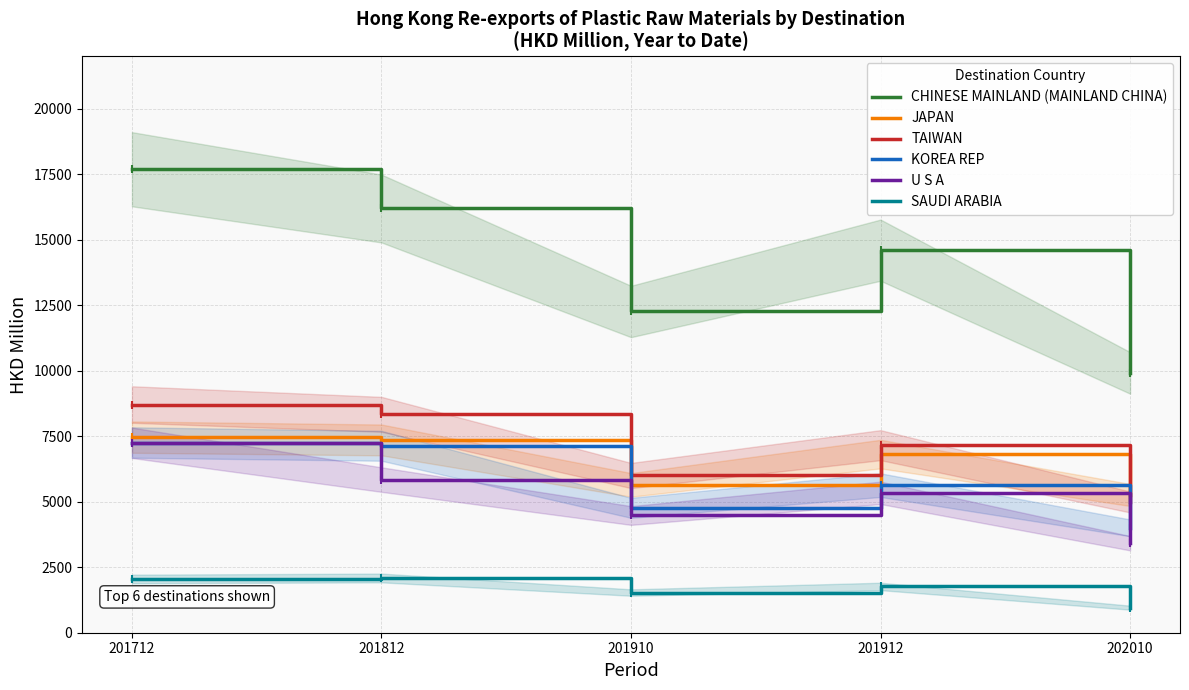

Which label corresponds to the smallest value in the chart?

202010